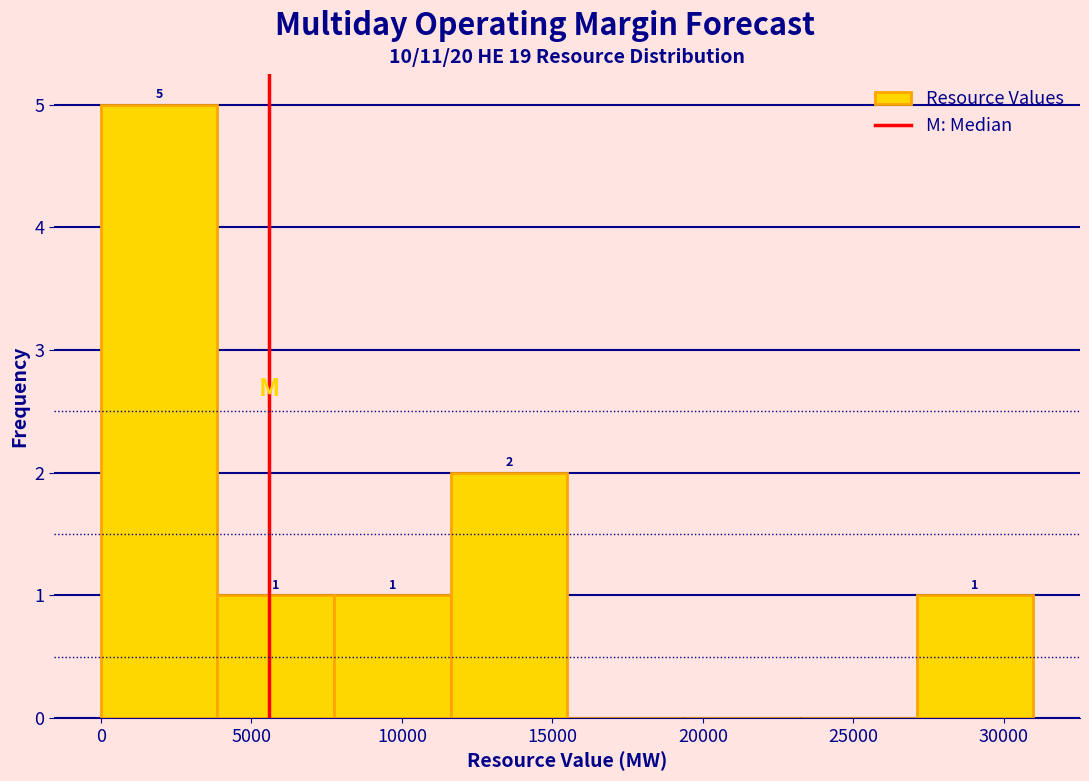

Over which range of the x-axis is the bar tallest?

0 to 4000